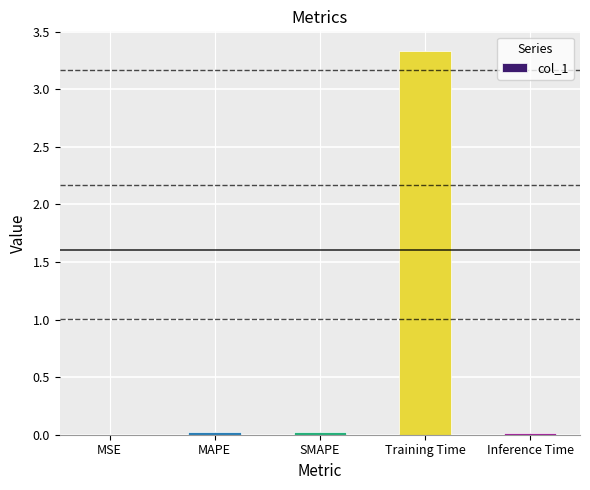

The value at SMAPE is 0.0. True or false?

True